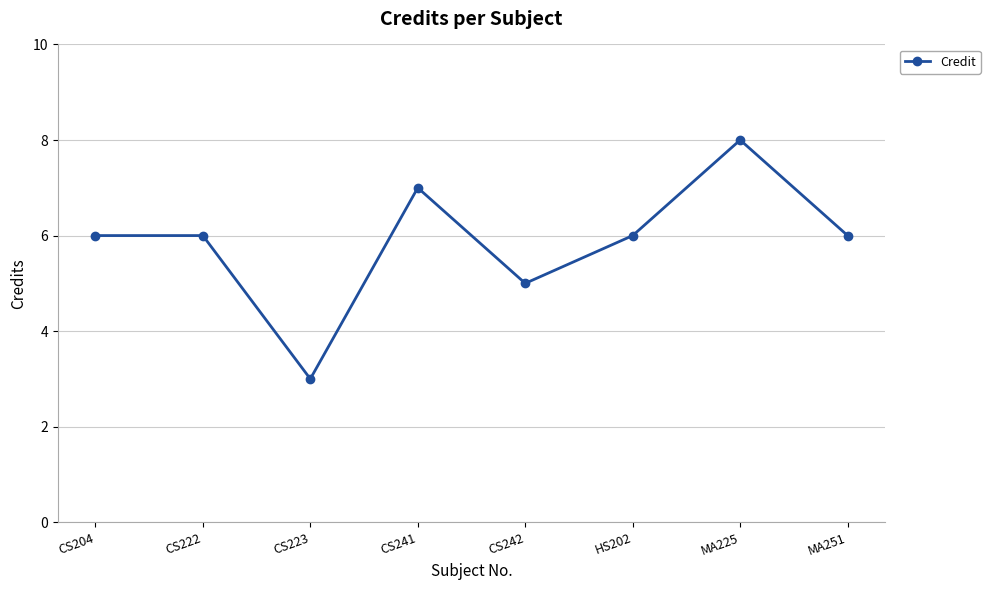

What is the sum of the values at HS202 and CS242?

11